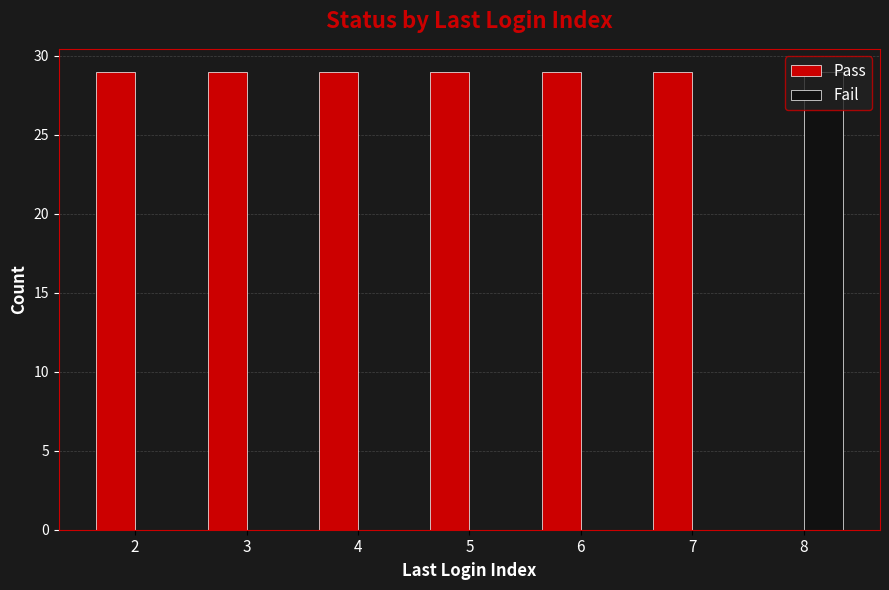

Which series has the largest total across all categories?

Pass